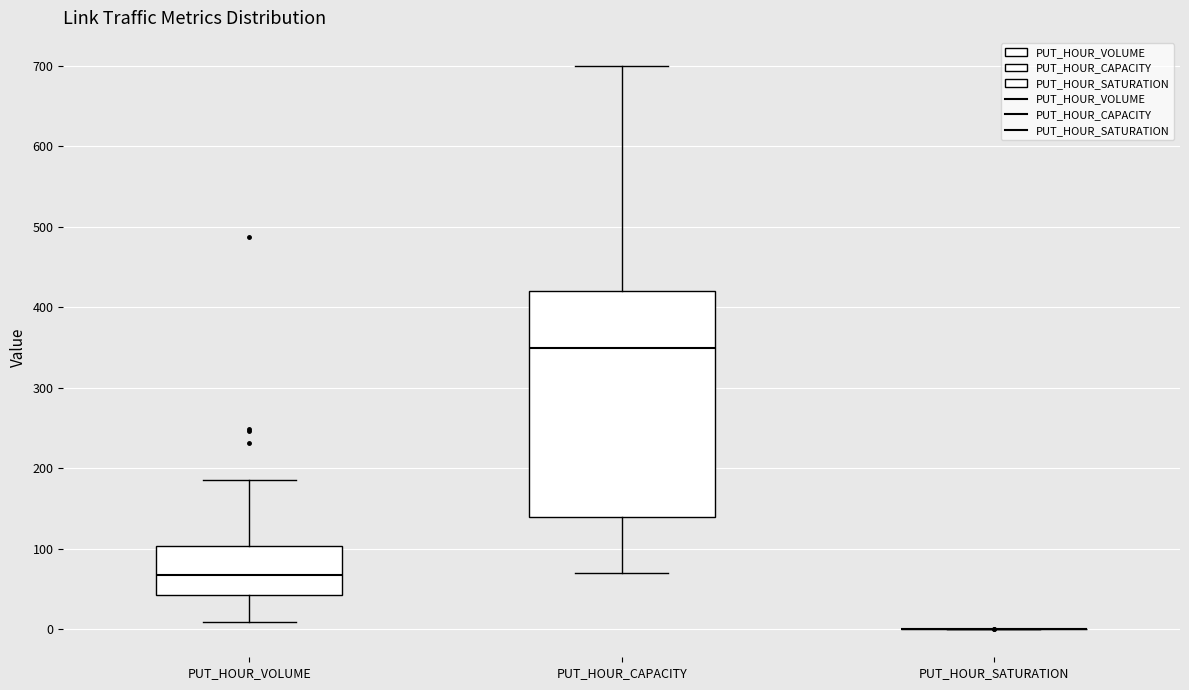

Reading left to right, transcribe this box plot: for each box, give where its median line is, the range the box spans, and where its two whiskers end, as read against the y-axis. The values are not printed on the chart, so give them approximately, as read against the axis.

PUT_HOUR_VOLUME: median 70, box 40 to 100, whiskers 10 to 190
PUT_HOUR_CAPACITY: median 350, box 140 to 420, whiskers 70 to 700
PUT_HOUR_SATURATION: box collapsed to a line at 0, whiskers 0 to 0